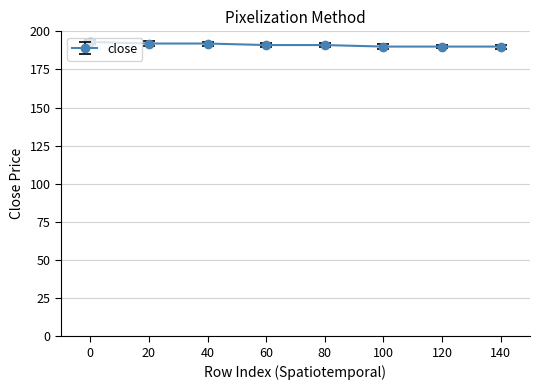

What is the minimum value shown in the chart?

190